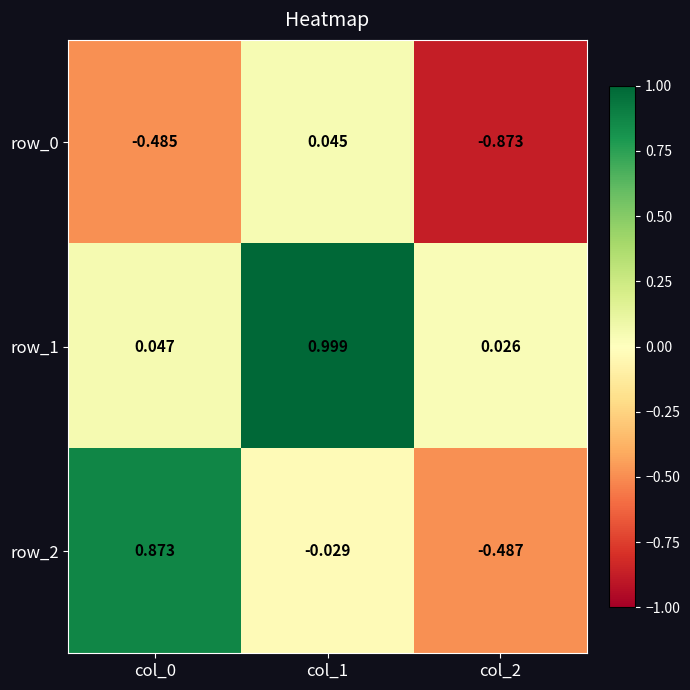

How many values in row_0 are above zero?

1